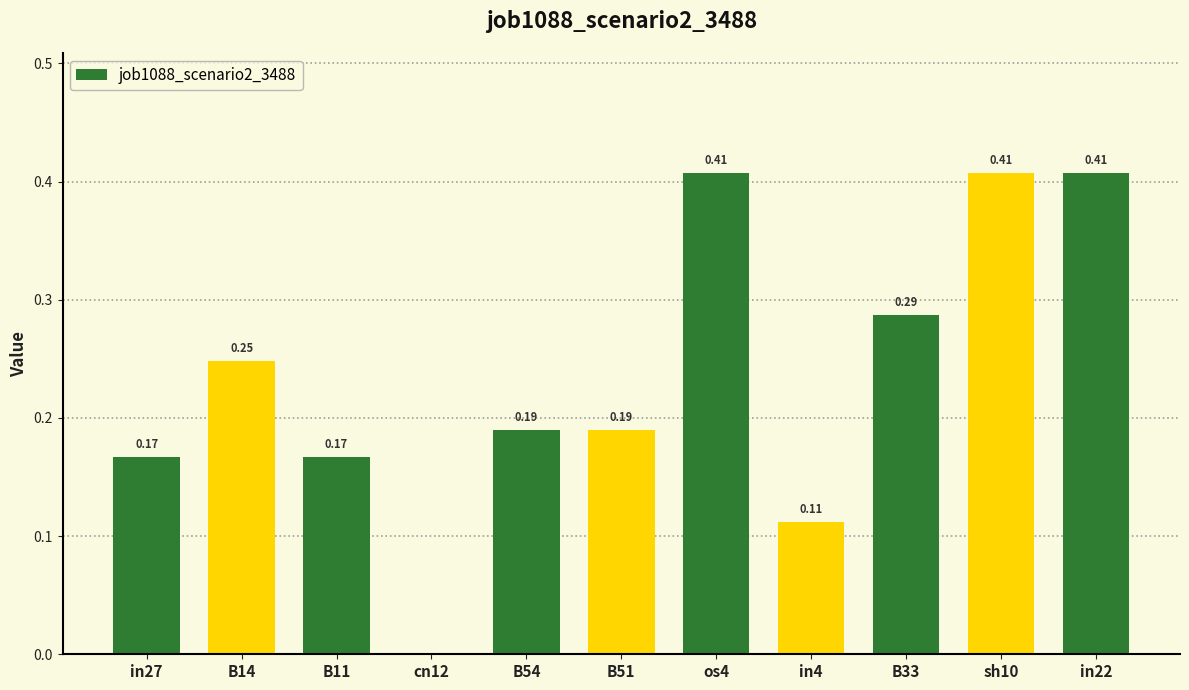

Which has a higher value, os4 or B11?

os4